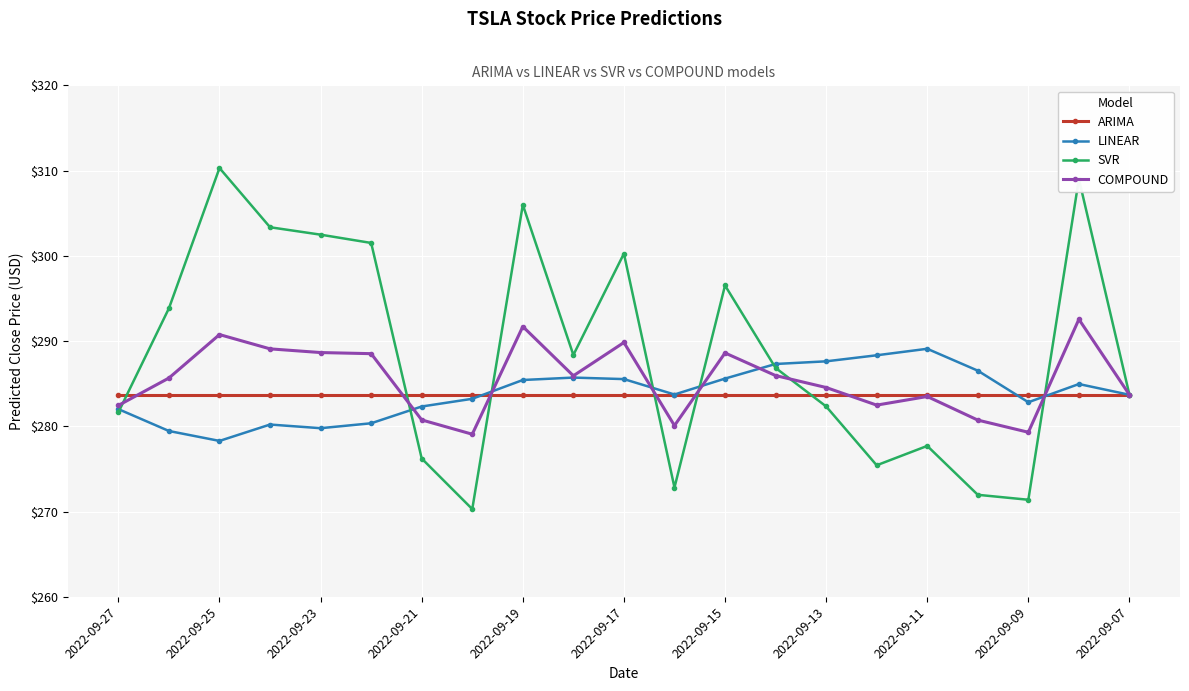

What is the maximum value for COMPOUND?

292.6